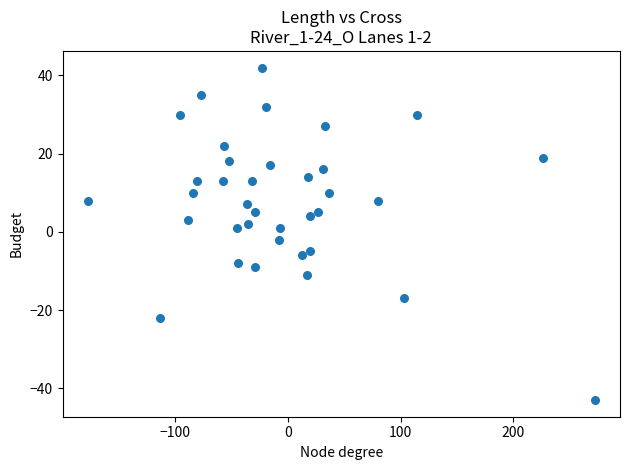

What is the range of X values (max minus min)?

449